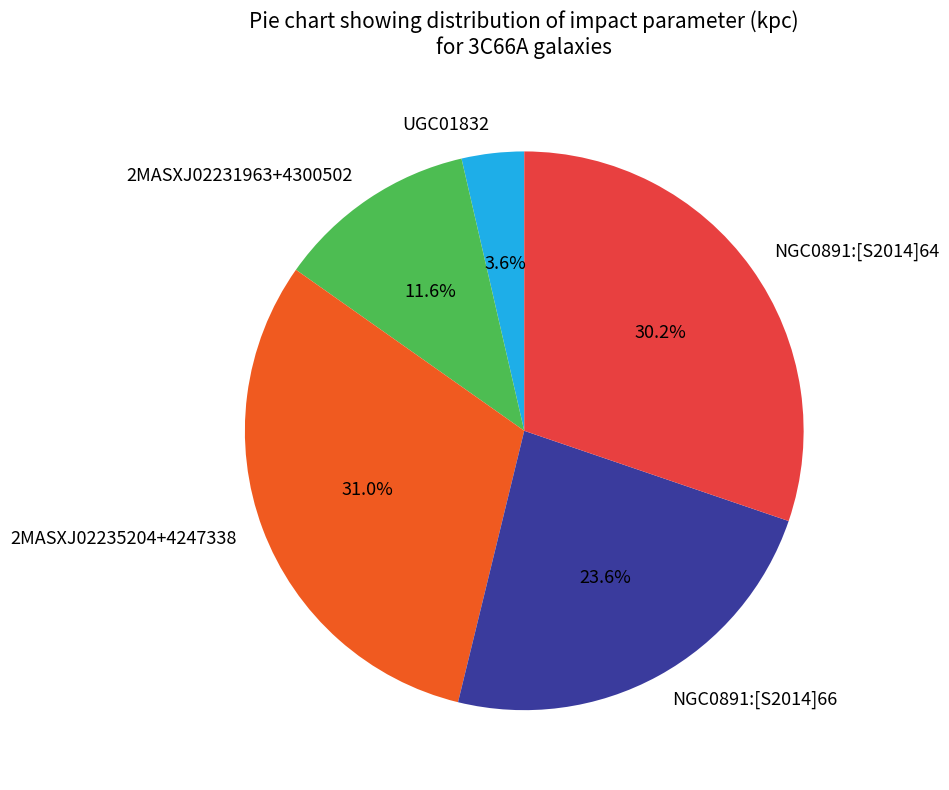

What percentage is NOT represented by 2MASXJ02235204+4247338?

69.0%